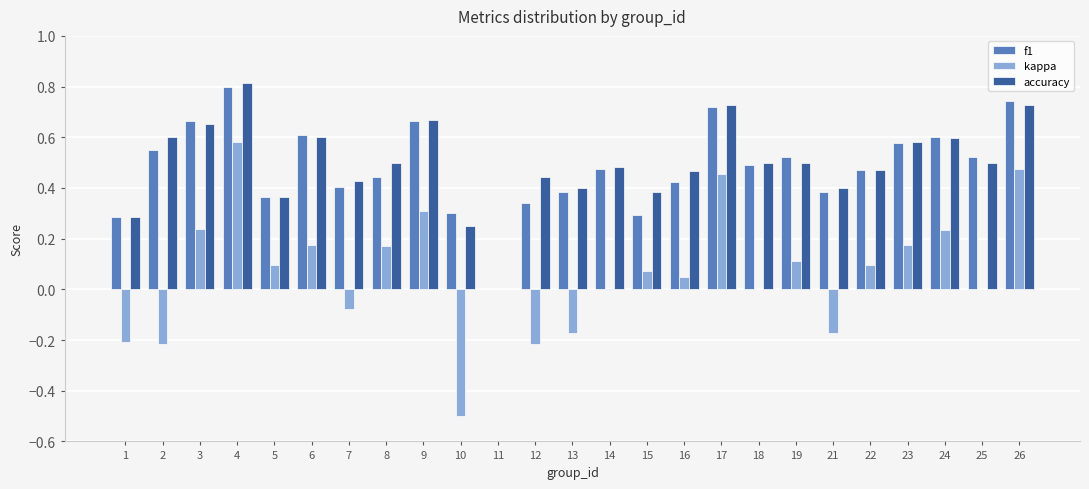

Does the chart contain stacked bars?

No